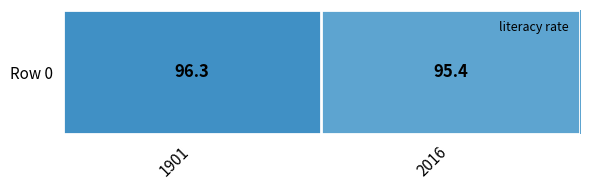

True or false: the data shows 60.9 at 1901.

False